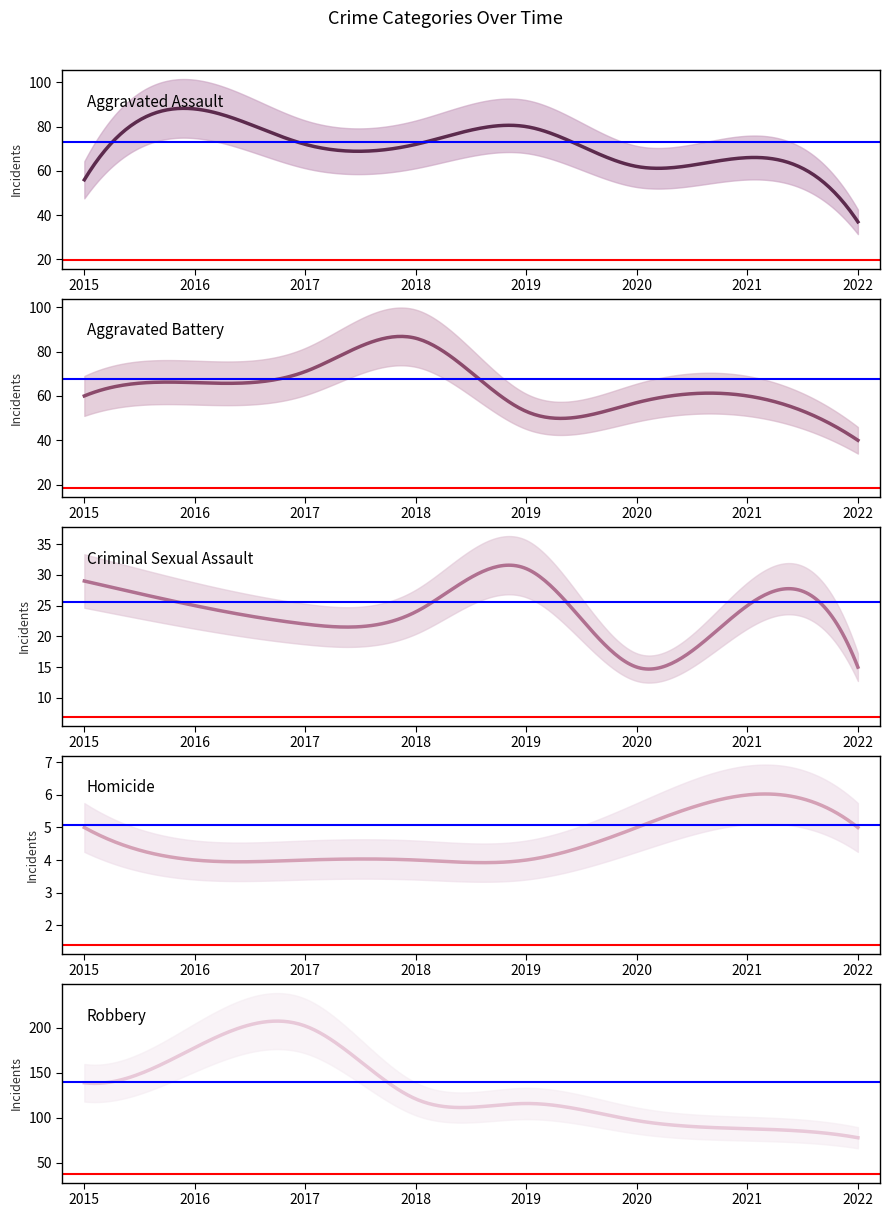

At which label does Aggravated Assault first exceed 72?

2016